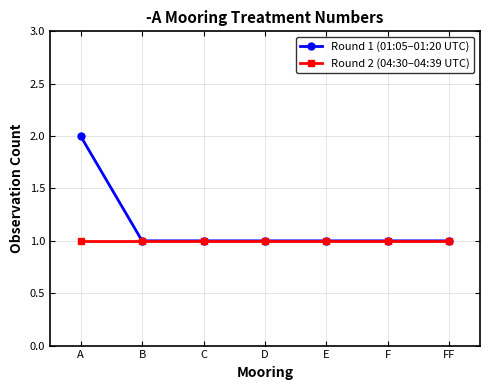

List the series in order of their peak value, highest first.

Round 1 (01:05–01:20 UTC), Round 2 (04:30–04:39 UTC)